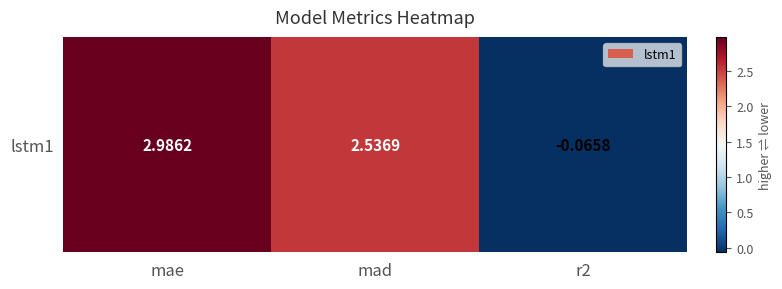

What is the average value?

1.8